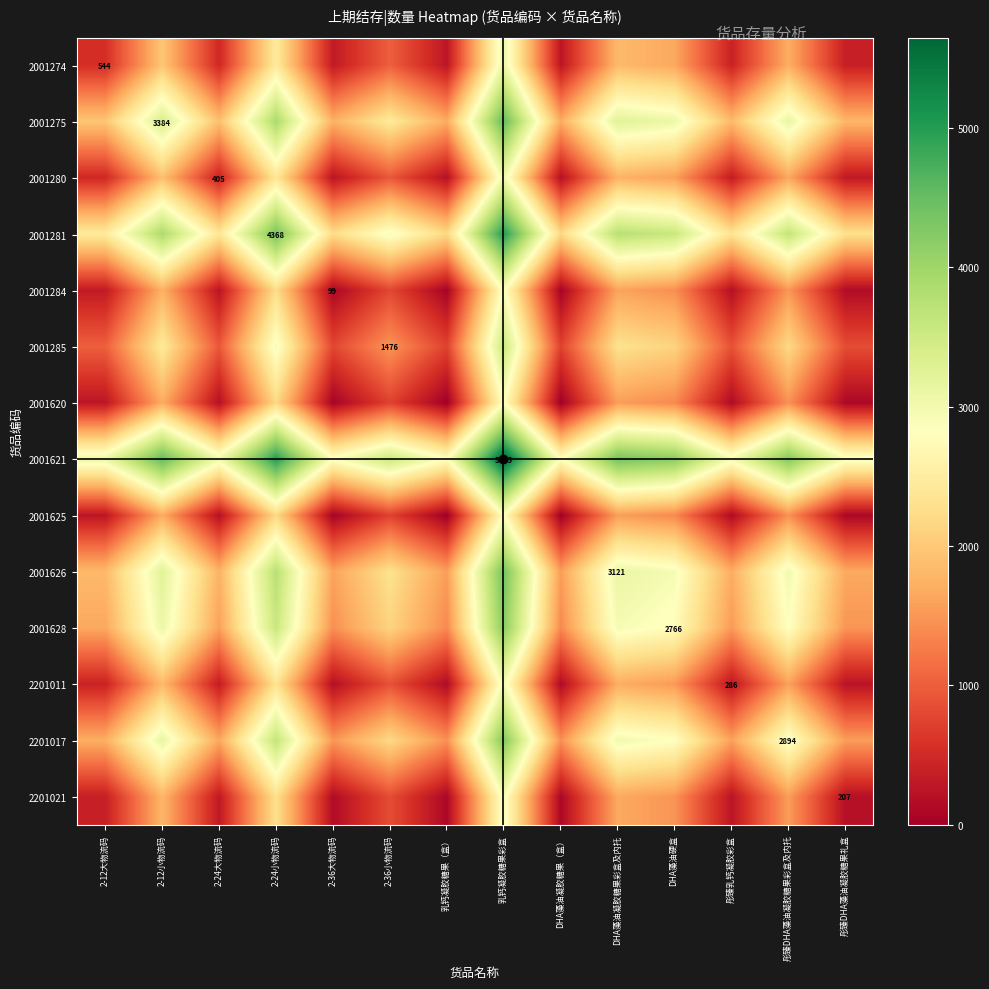

Is the value of 2201011 at DHA藻油凝胶糖果彩盒及内托 greater than the value of 2001281 at 彤臻乳钙凝胶彩盒?

No